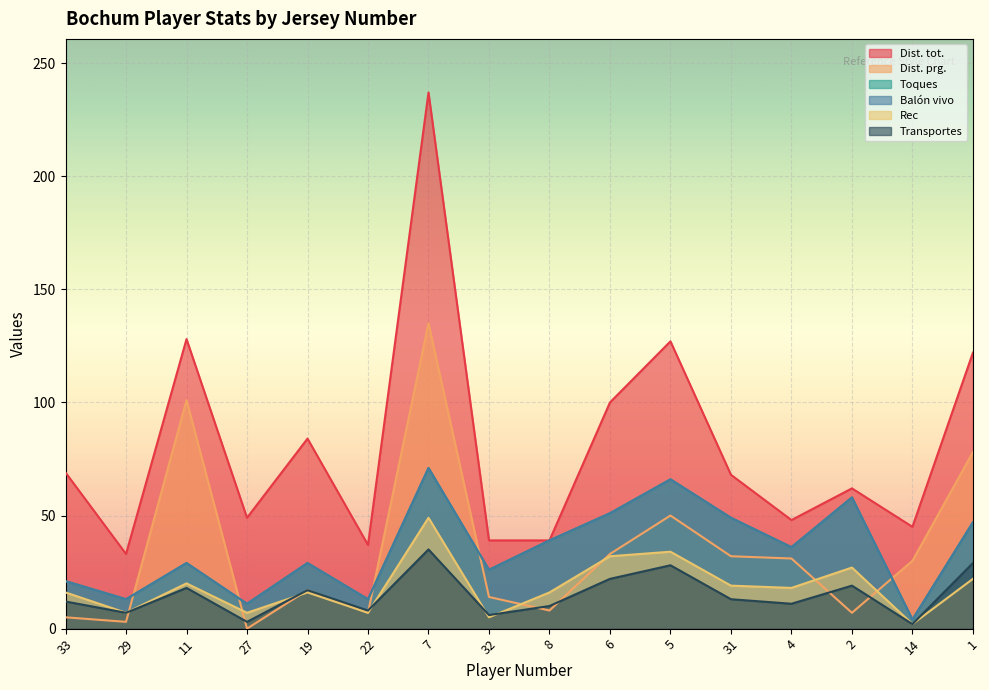

True or false: Dist. prg. and Balón vivo intersect in this chart.

True